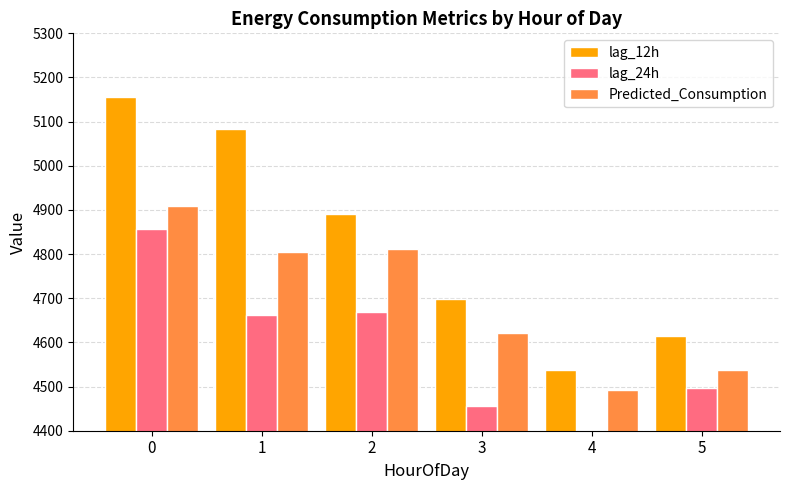

Reading left to right, extract all data points from this chart.

lag_12h: 0=5156.0	1=5082.5	2=4891.0	3=4698.5	4=4537.8	5=4613.8
lag_24h: 0=4857.8	1=4661.8	2=4668.0	3=4456.0	4=4369.0	5=4497.8
Predicted_Consumption: 0=4910.0	1=4805.1	2=4812.6	3=4622.1	4=4491.3	5=4538.5